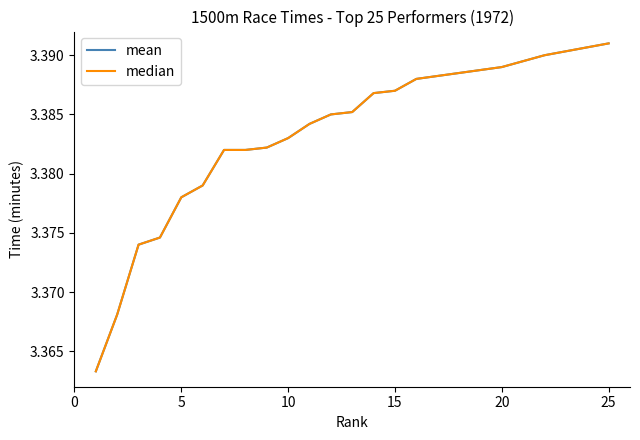

Which series has the largest total across all categories?

mean